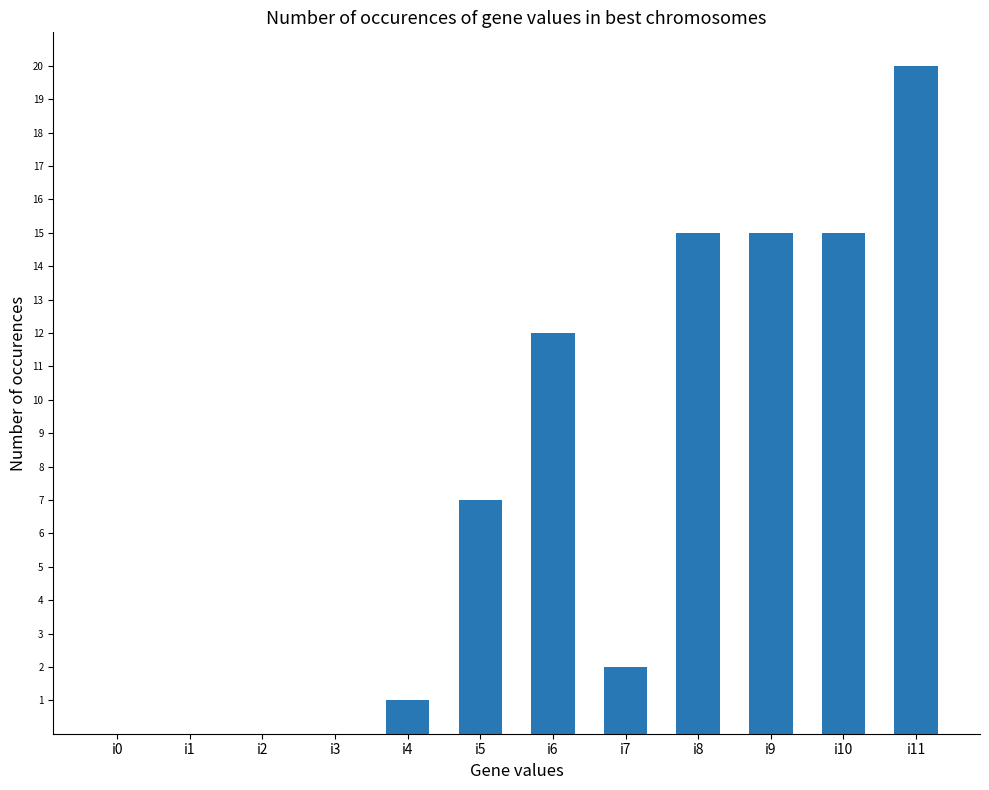

What is the average value?

7